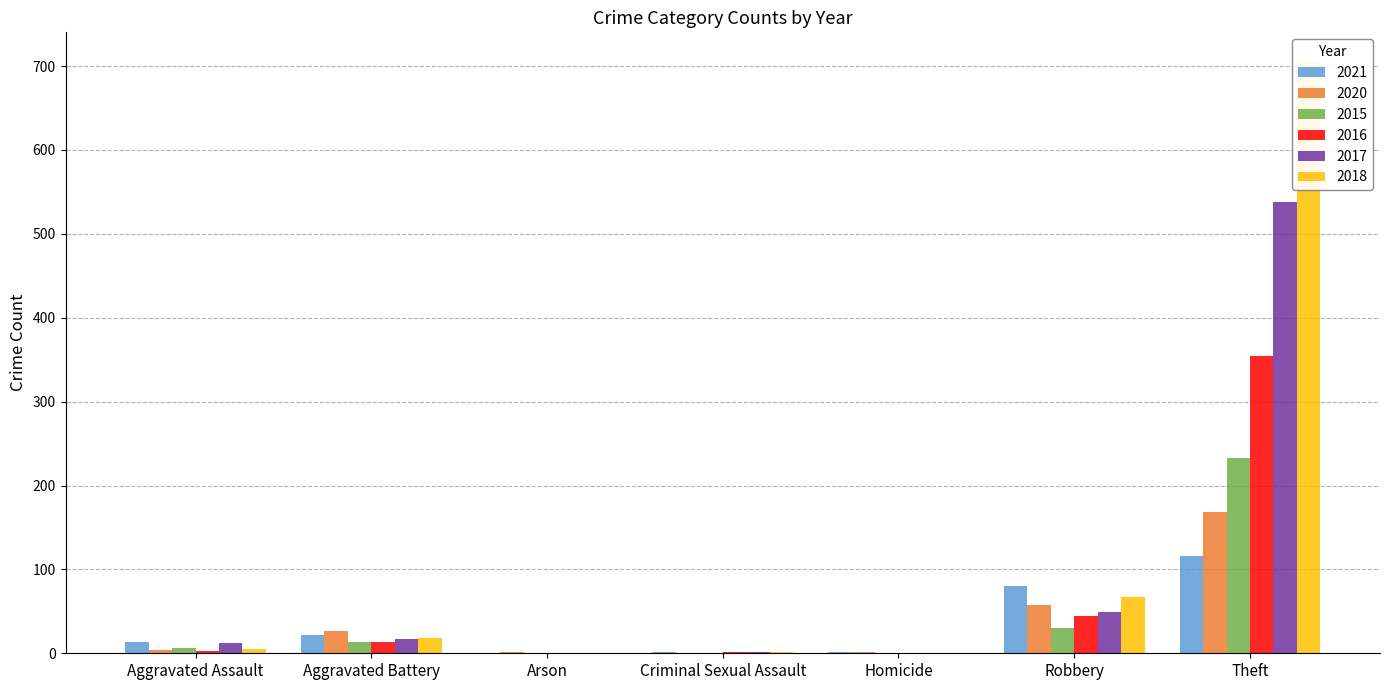

Are the bars grouped side by side (vs. stacked)?

Yes